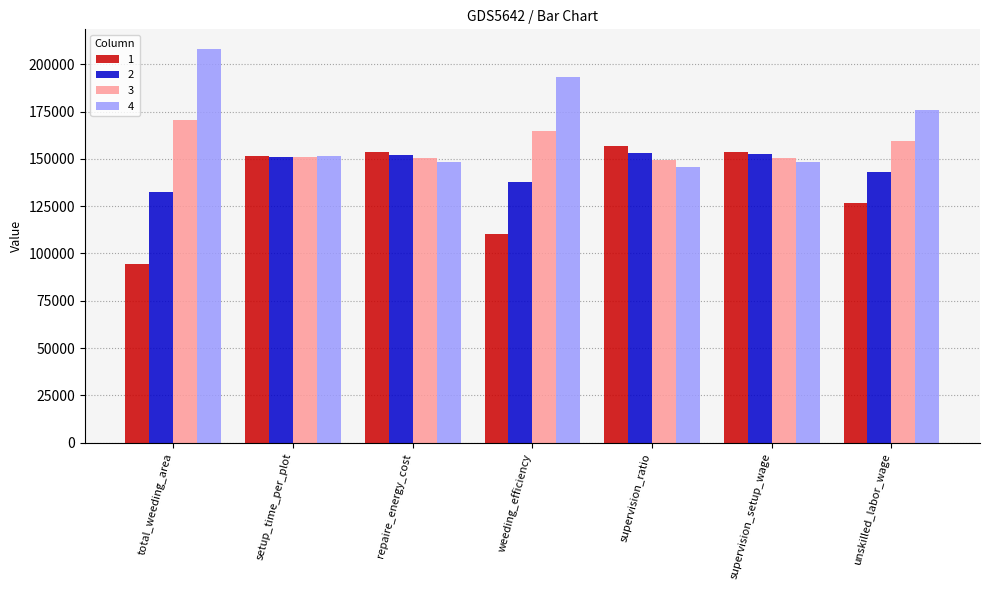

What is the value of the 1 bar at the 1st from the left?

94614.8